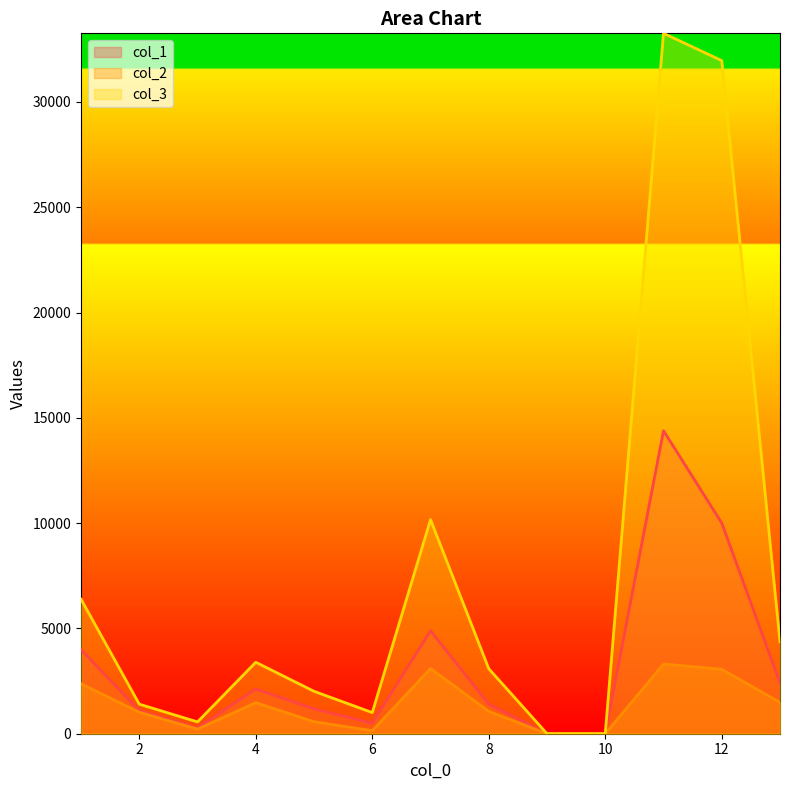

What is the difference between the second highest and minimum values in the col_1 series?

10003.5